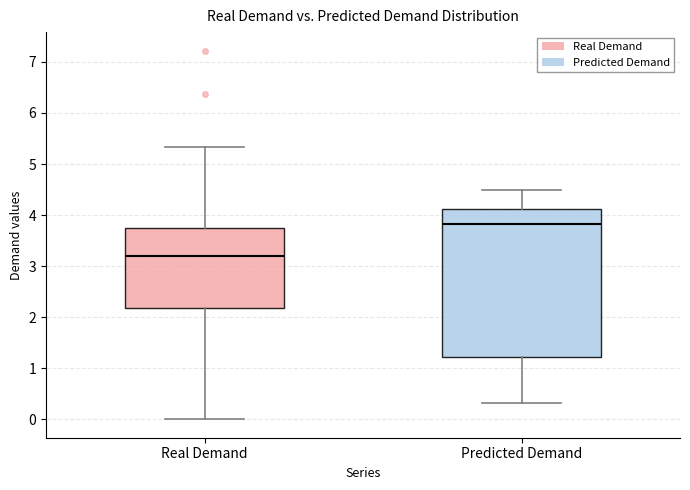

Which box's median line is the highest?

Predicted Demand